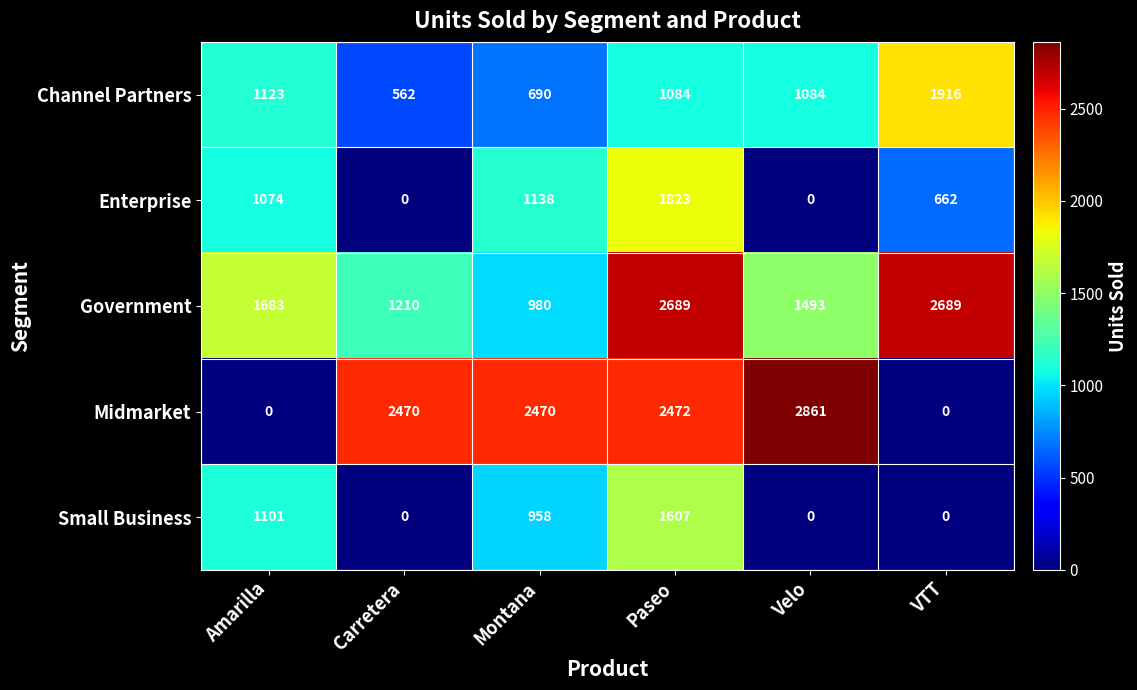

What is the greatest value displayed?

2861